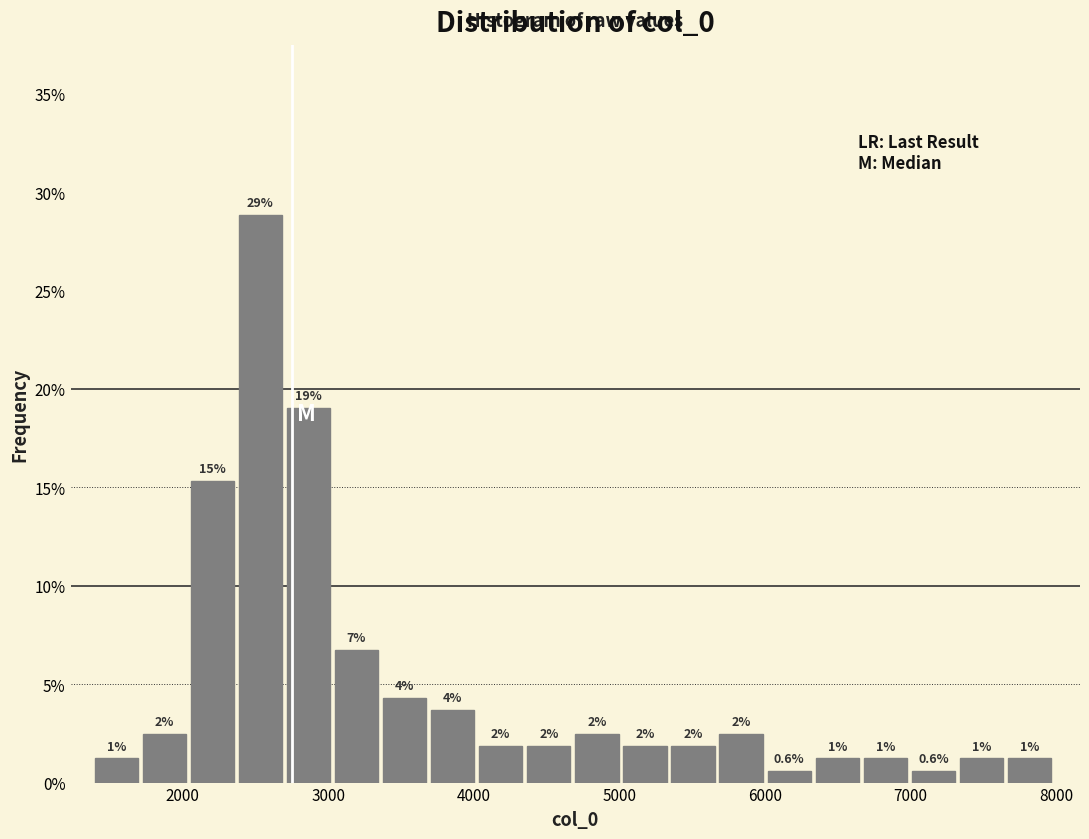

Read against the x-axis, roughly where is the centre of the tallest bar?

2500